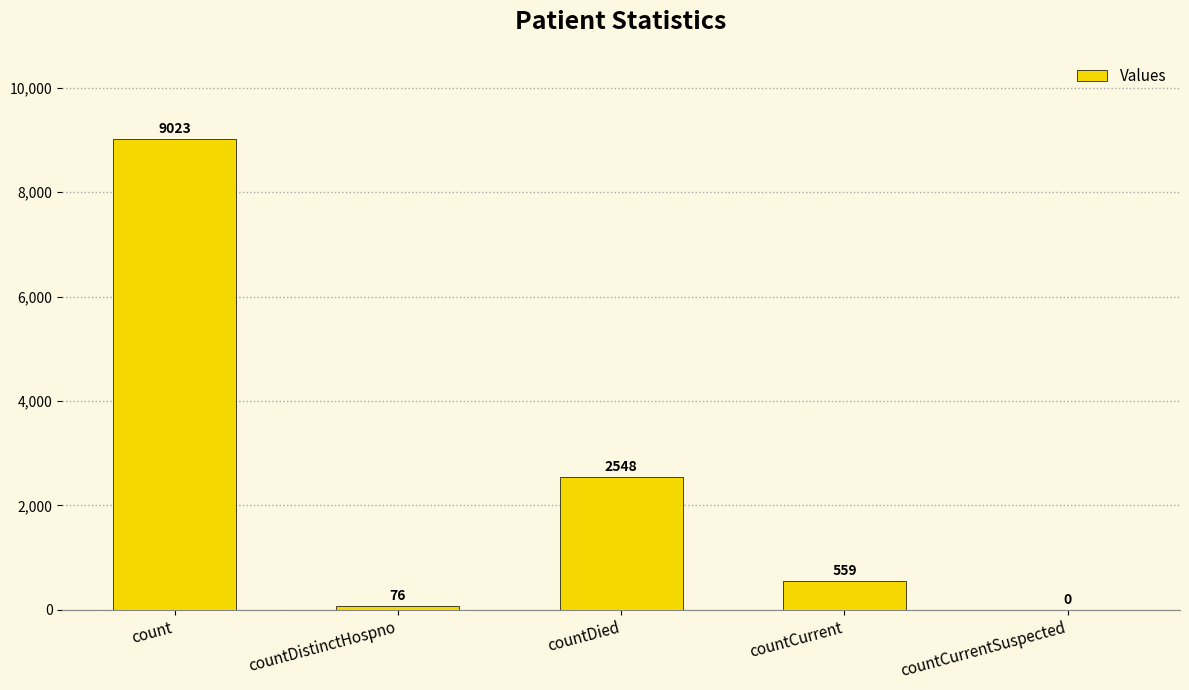

Is it true that the value at countCurrentSuspected is 0?

True